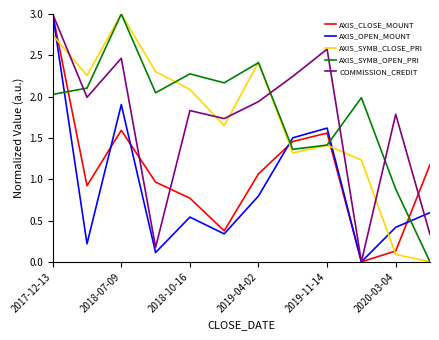

True or false: AXIS_OPEN_MOUNT and AXIS_SYMB_CLOSE_PRI cross at least once.

True